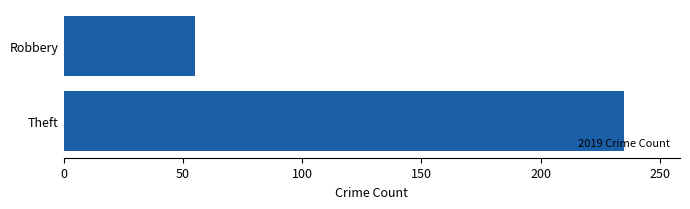

Reading top to bottom, extract all data points from this chart.

55	235